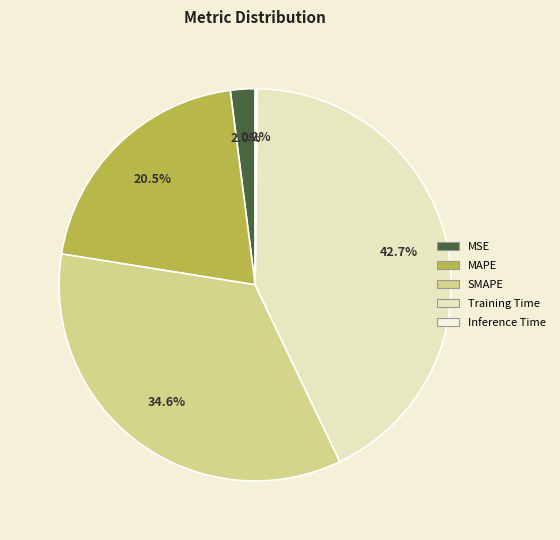

The SMAPE slice represents 35% of the pie. True or false?

True